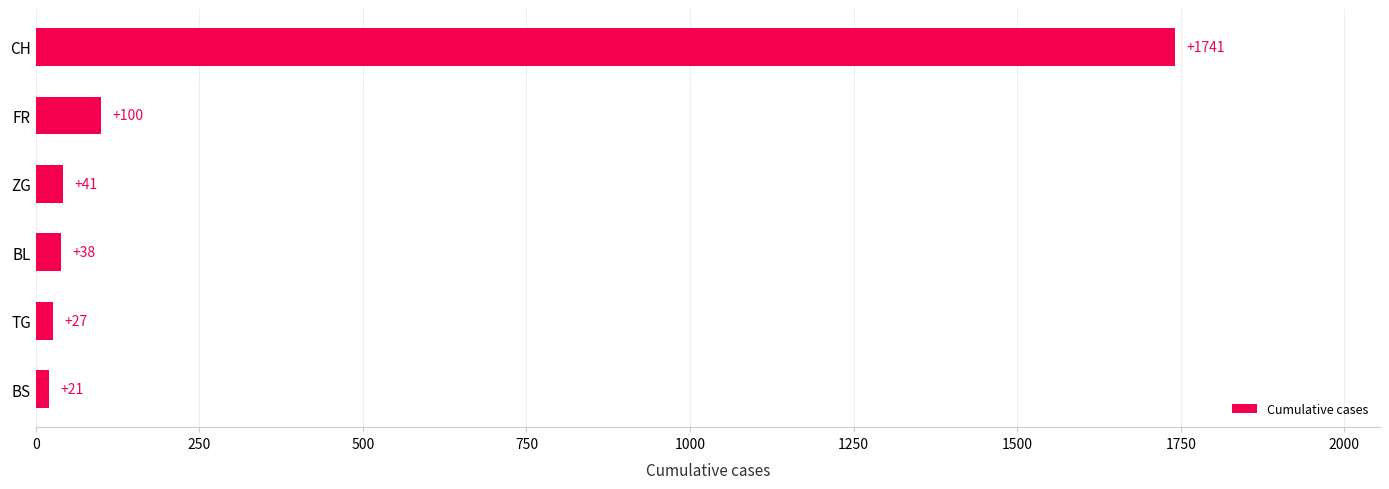

True or false: the data shows 41 at ZG.

True